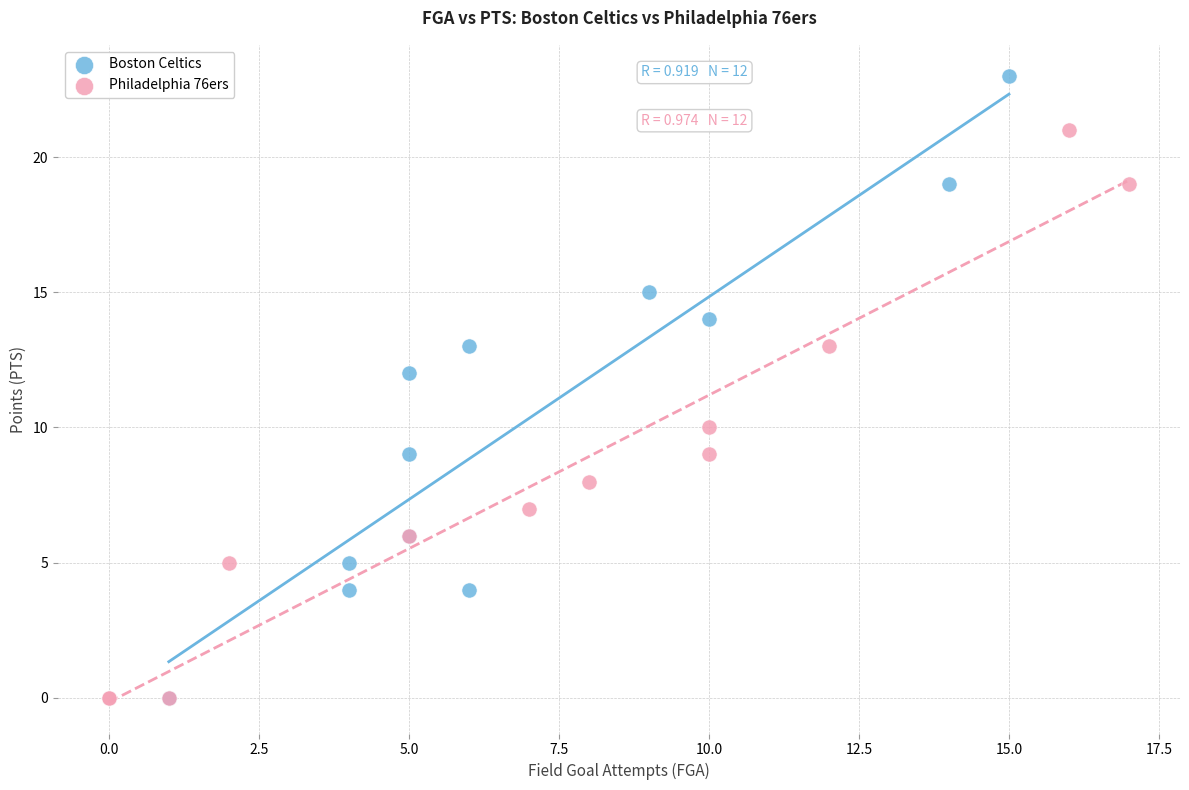

Which series has the largest Y range (max minus min)?

Boston Celtics